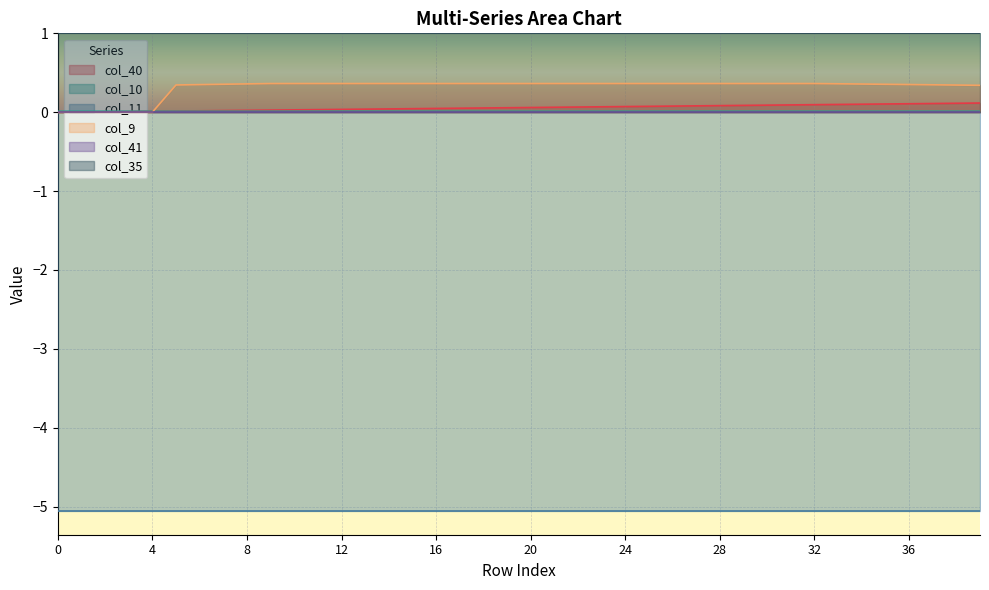

The col_9 series shows 0.4 at 36. True or false?

True